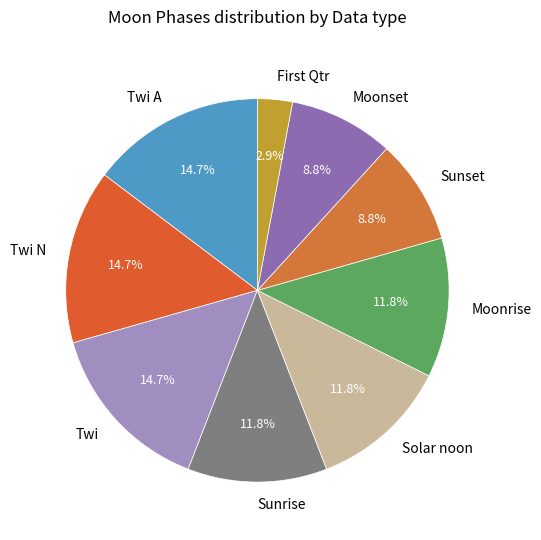

Is there any slice that represents more than half of the pie?

No